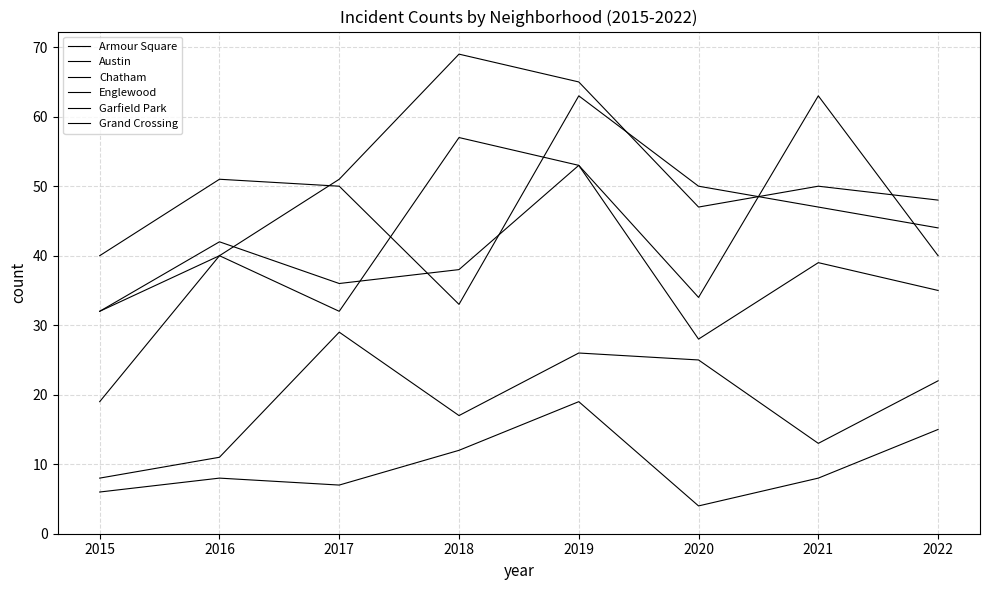

Does the chart have visible grid lines?

Yes